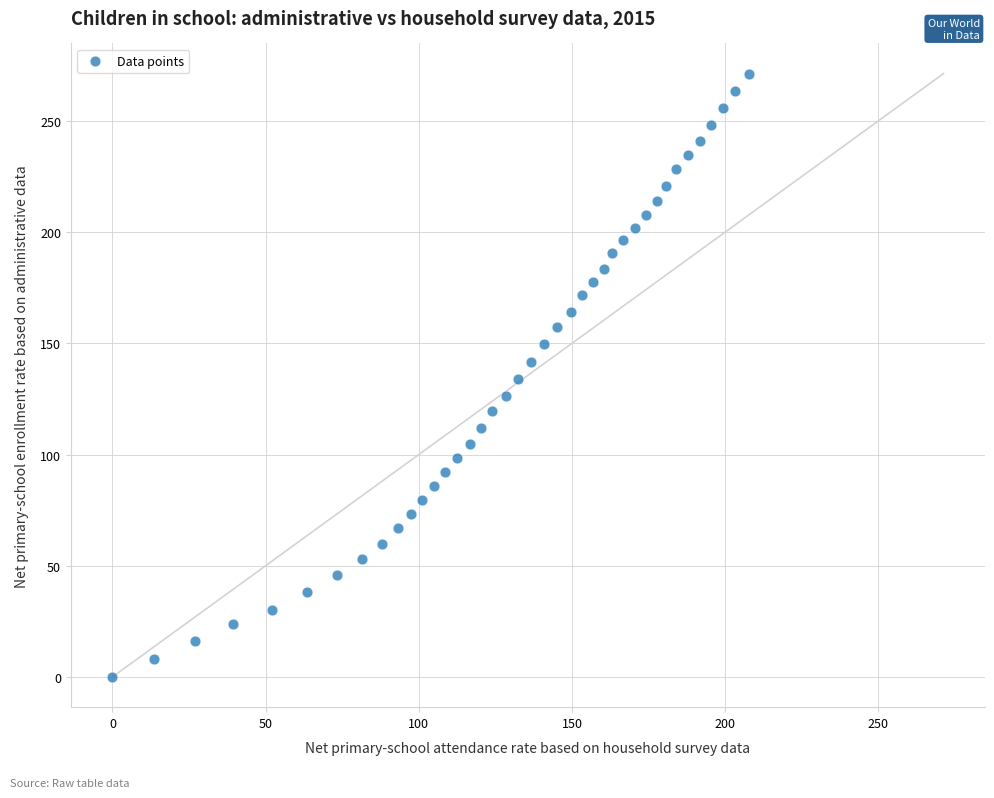

What is the range of X values (max minus min)?

207.6